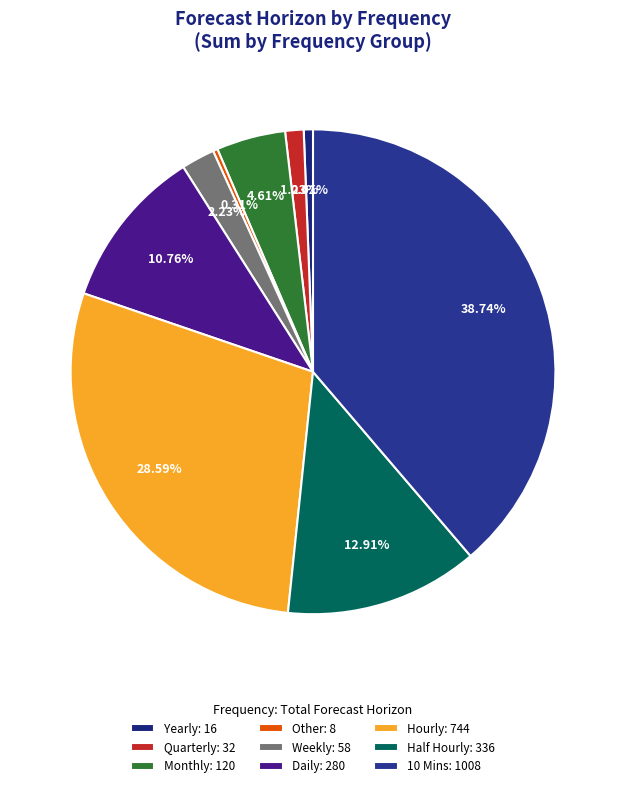

What percentage do Other and Half Hourly together represent?

13.2%